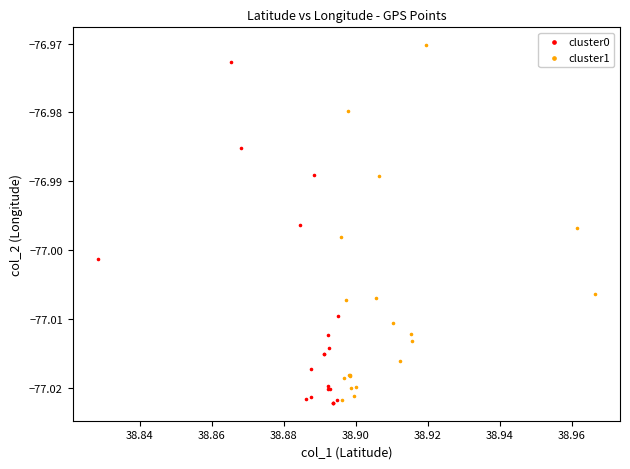

Which series has the widest spread of Y values?

cluster1